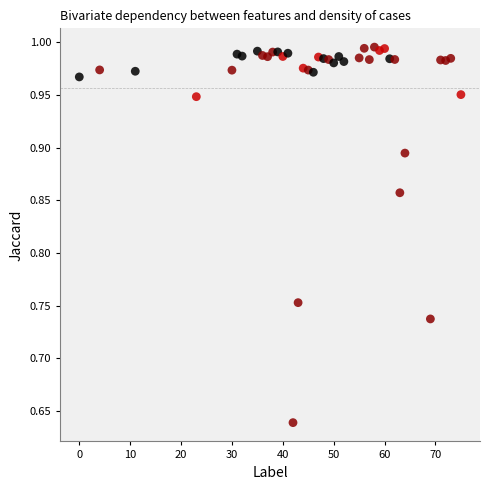

What is the range of Y values (max minus min)?

0.4